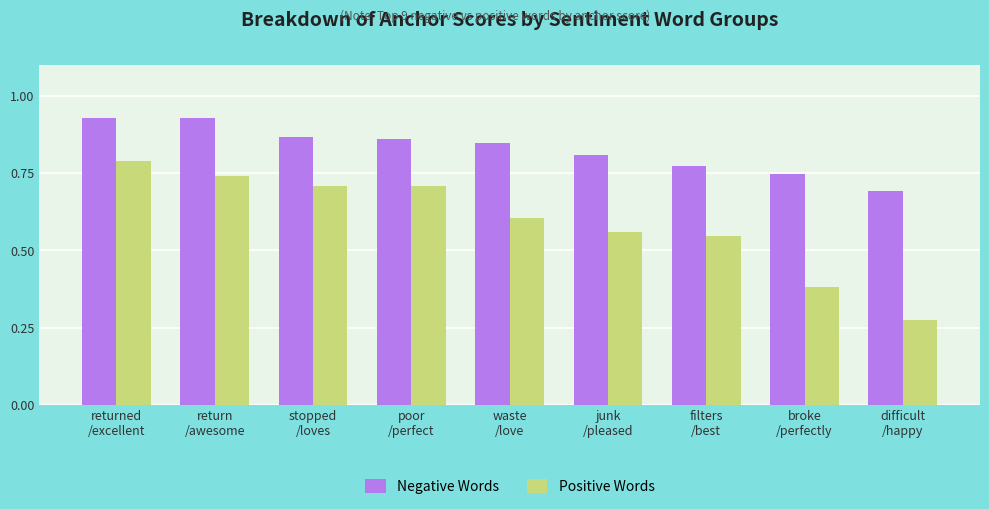

What is the label of the 8th bar from the right?

return
/awesome